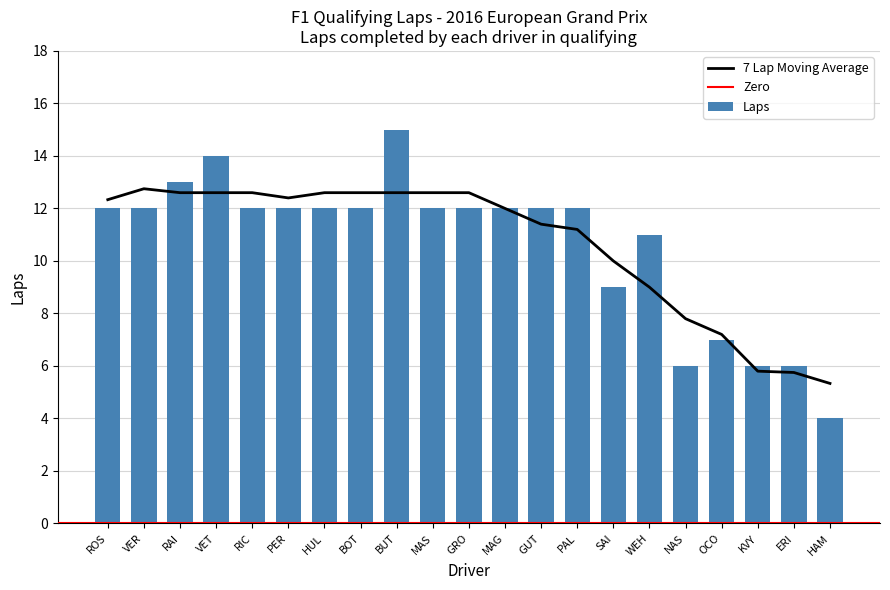

What is the label of the 6th bar from the left?

PER